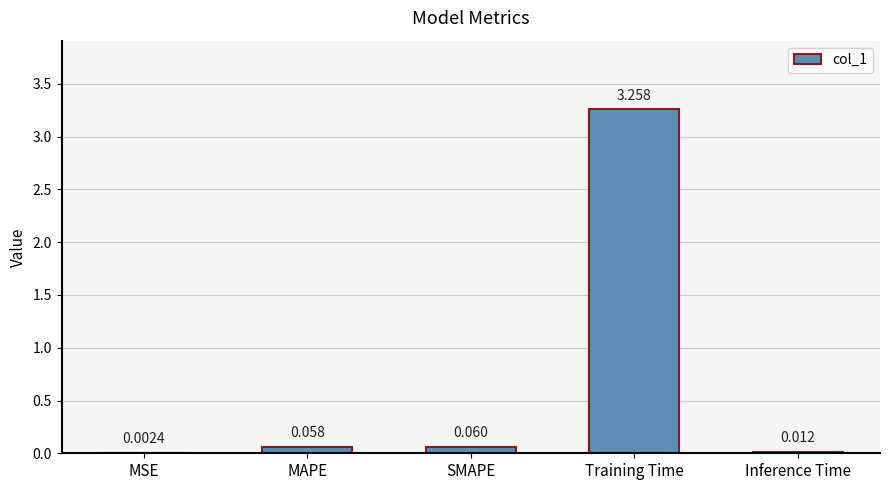

Where is the data nearest to the value 1?

SMAPE